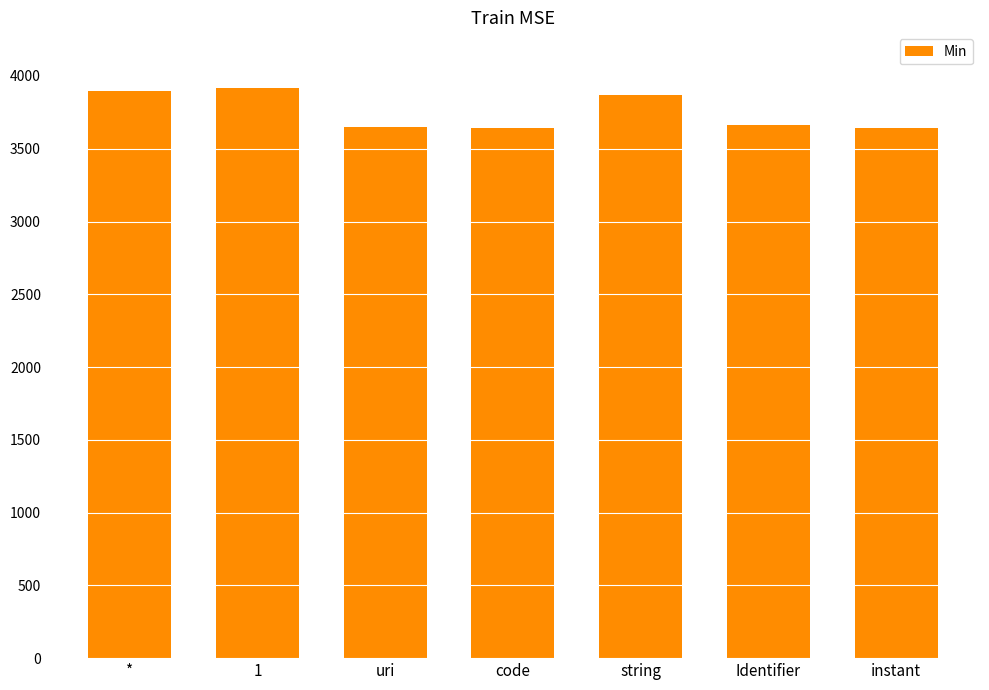

What is the change in value from string to instant?

-230